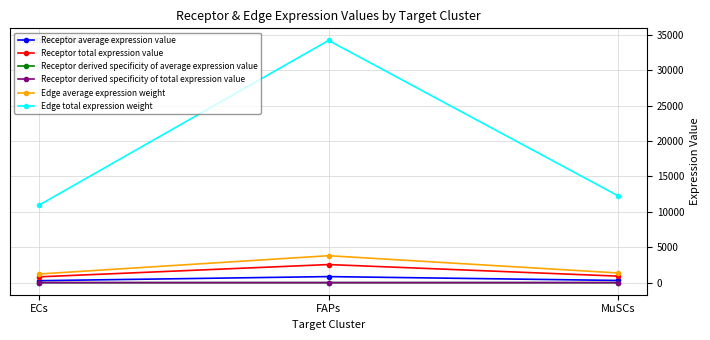

Is this an area chart (filled region under the line)?

No